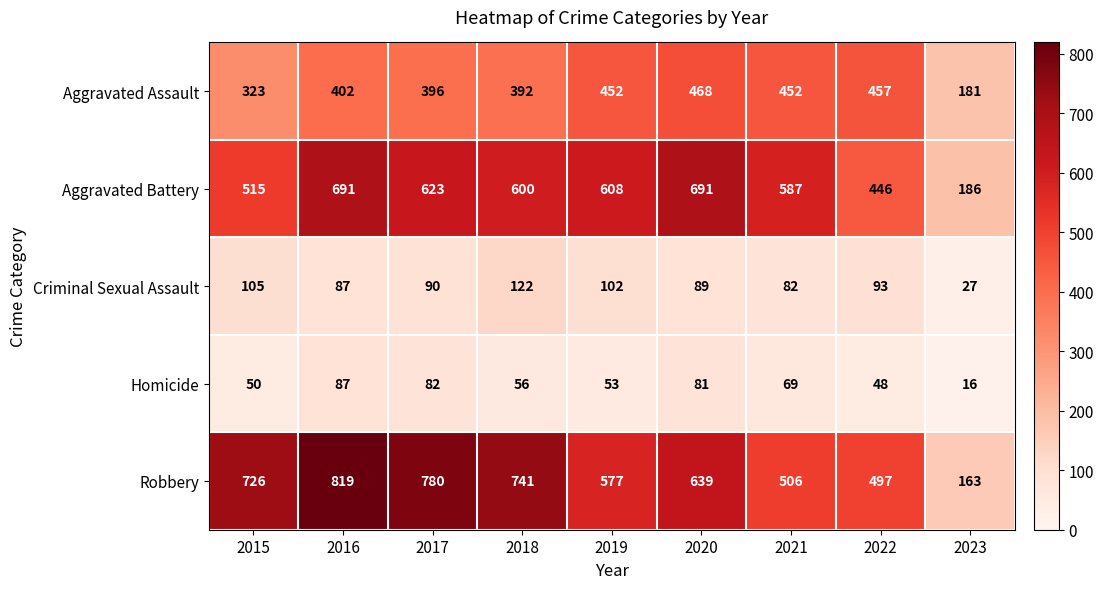

How many series are shown in this chart?

5